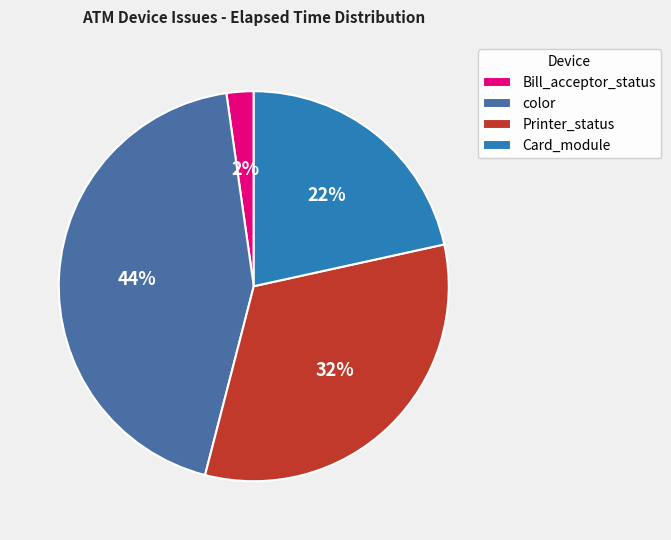

Is it true that Printer_status is 17% of the pie?

False